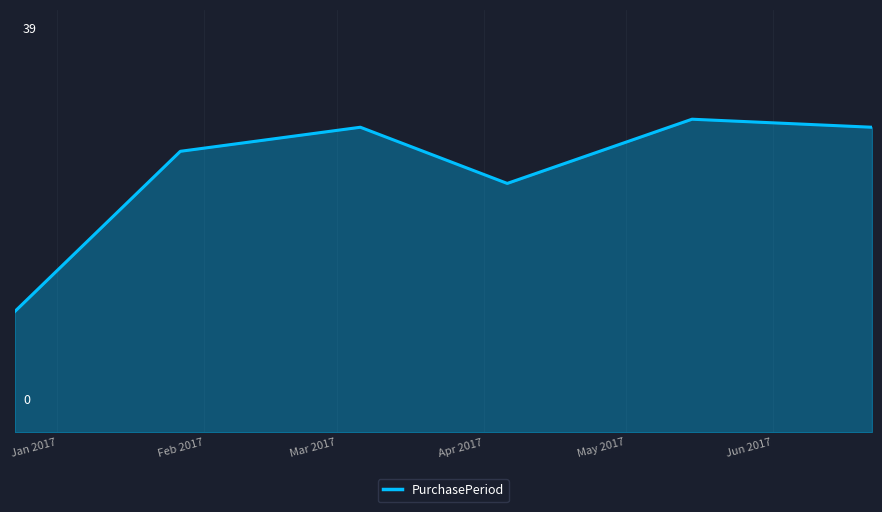

What is the greatest value displayed?

39